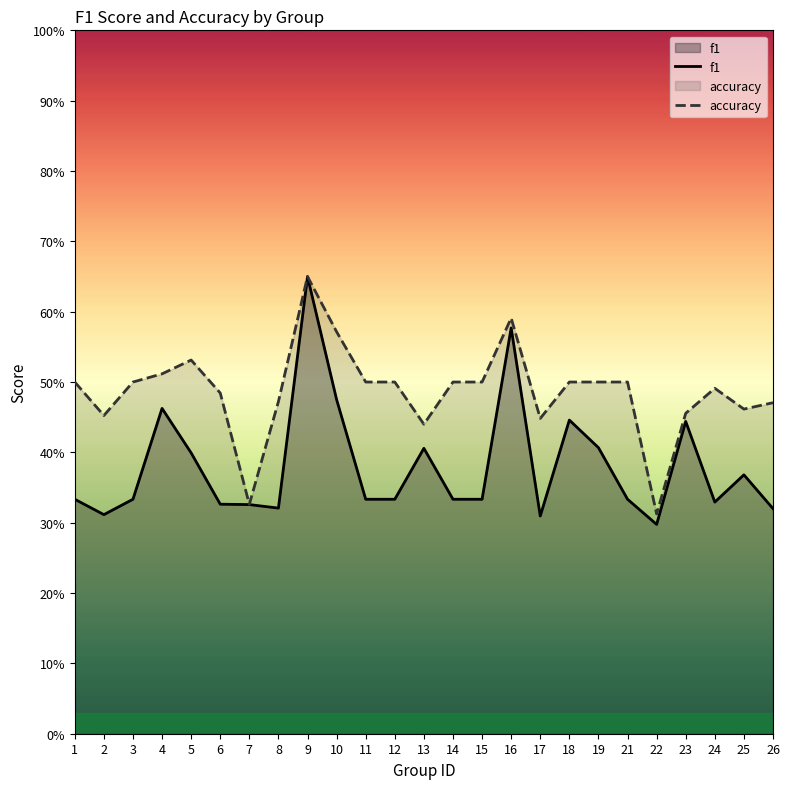

What is the highest value of the f1 series?

0.6